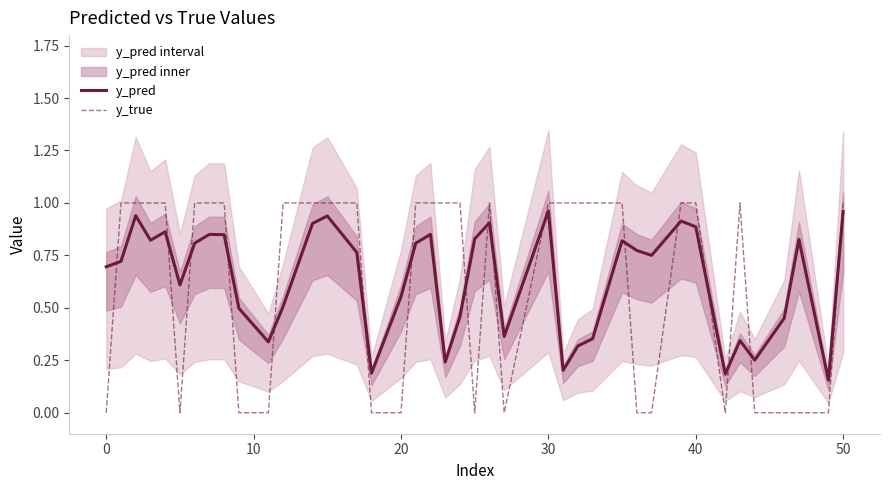

Which series has the largest total across all categories?

y_pred